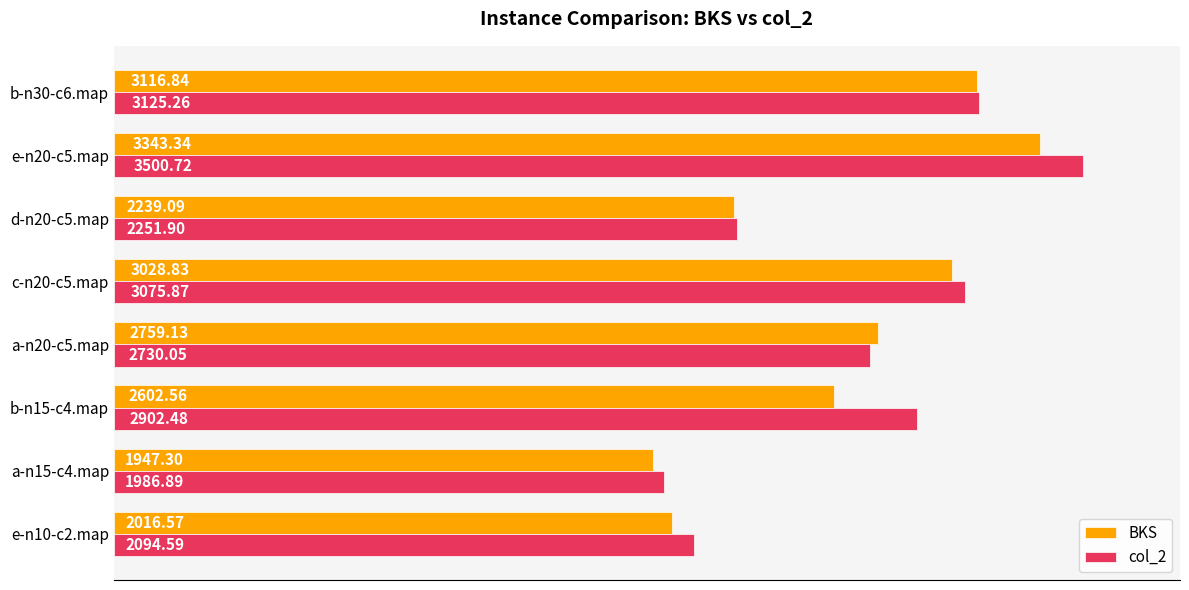

Is the value of col_2 at b-n30-c6.map greater than the value of BKS at b-n30-c6.map?

Yes